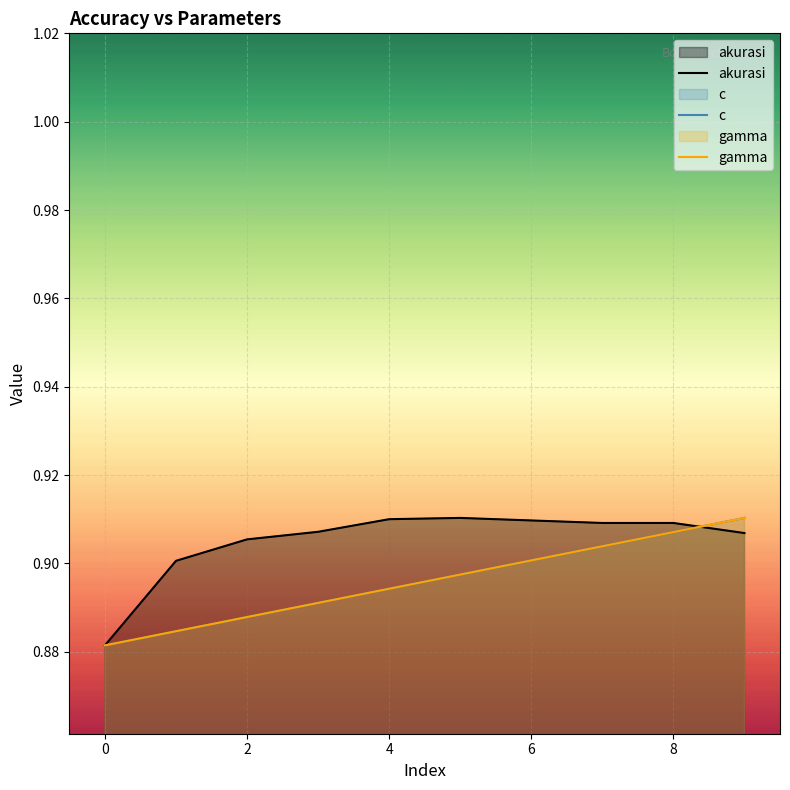

At which label does c reach its minimum?

−2